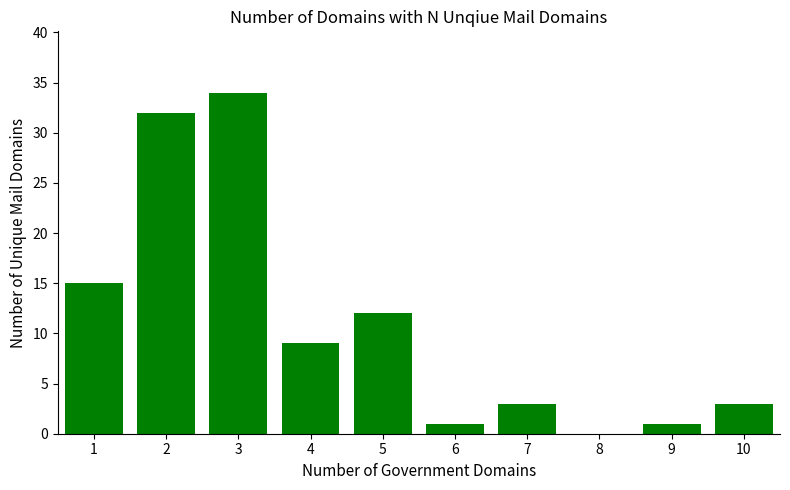

The chart shows a value of 20 at 8. True or false?

False